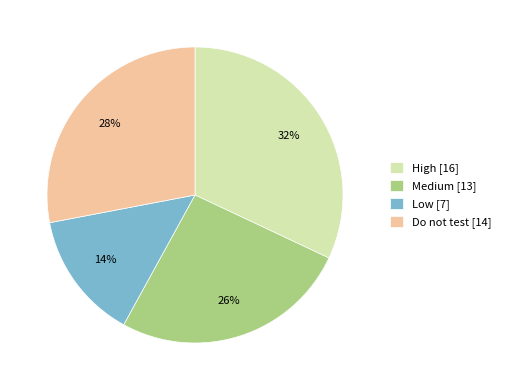

To the nearest percent, what is the combined percentage of Low and High?

46%